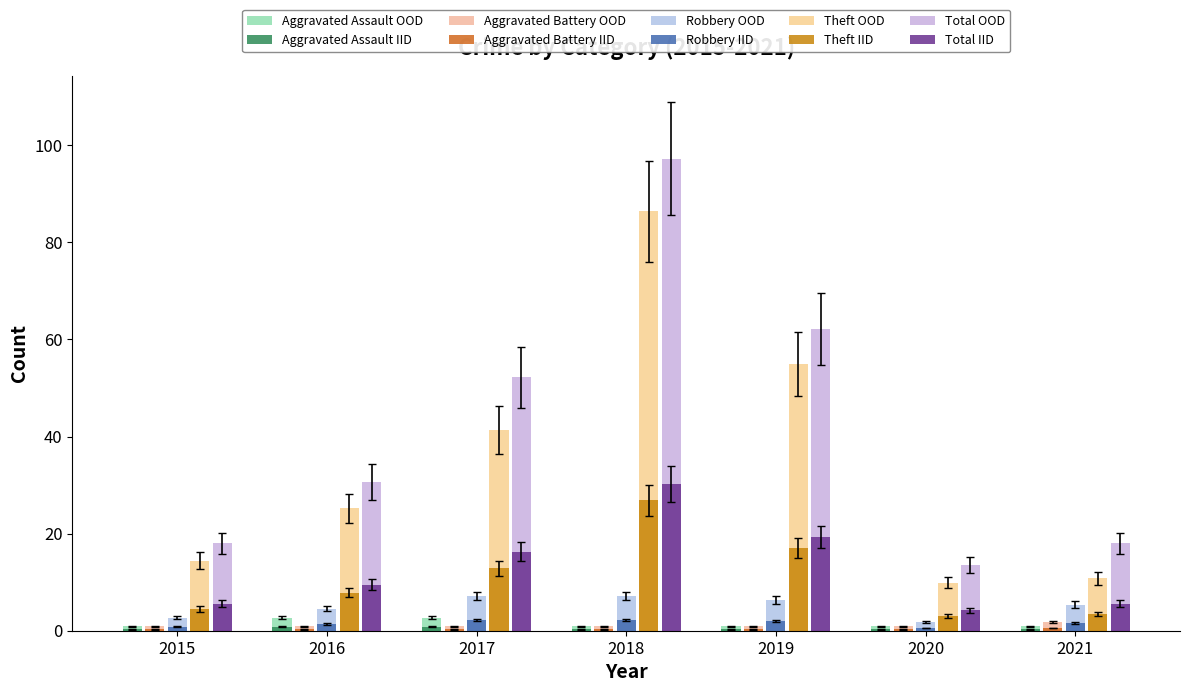

Which series changed the most between 2018 and 2021?

Total OOD